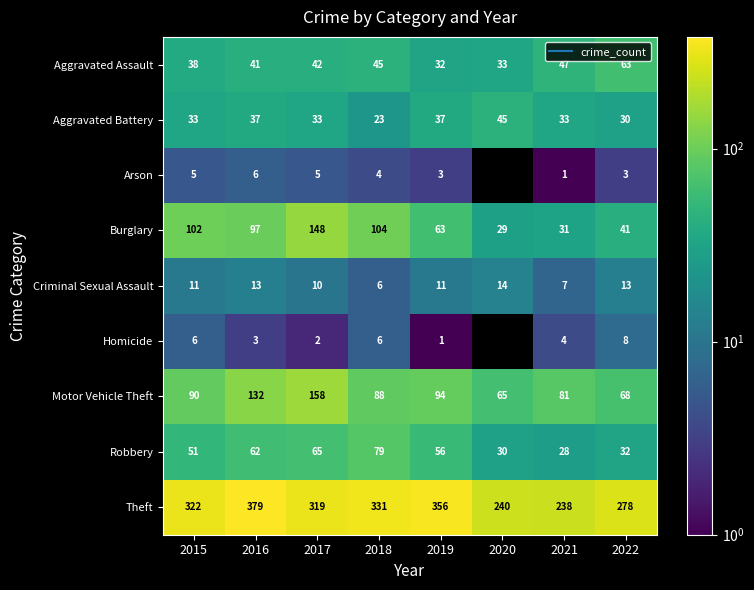

How many values in the Aggravated Assault series exceed 42?

3